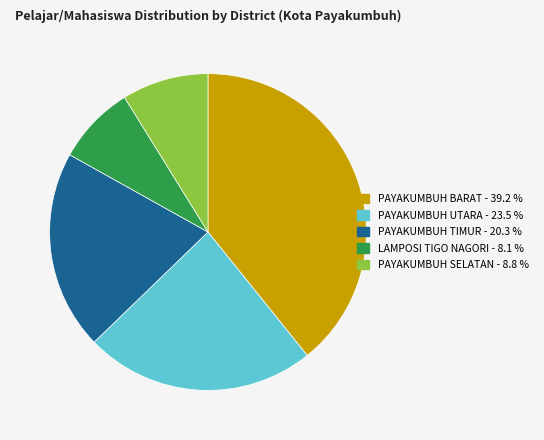

The PAYAKUMBUH TIMUR slice represents 20% of the pie. True or false?

True